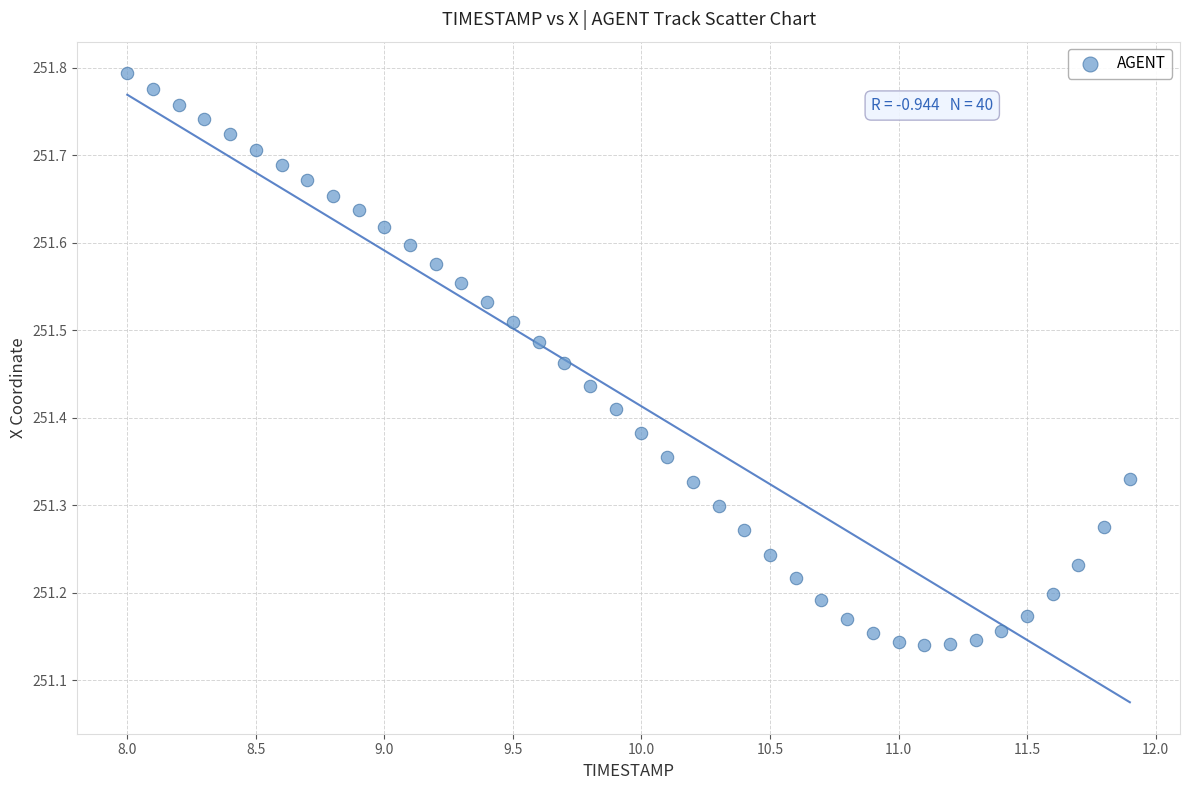

What is the range of Y values (max minus min)?

0.7